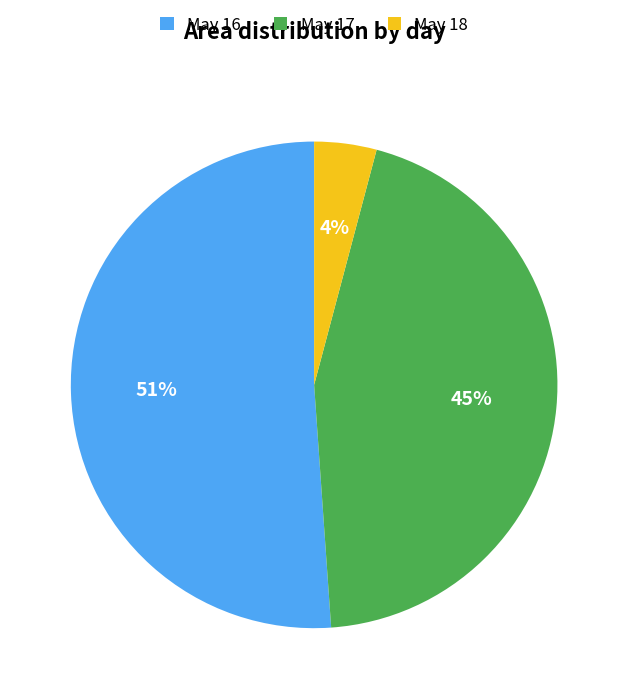

Which category has the smallest portion of the pie?

May 18